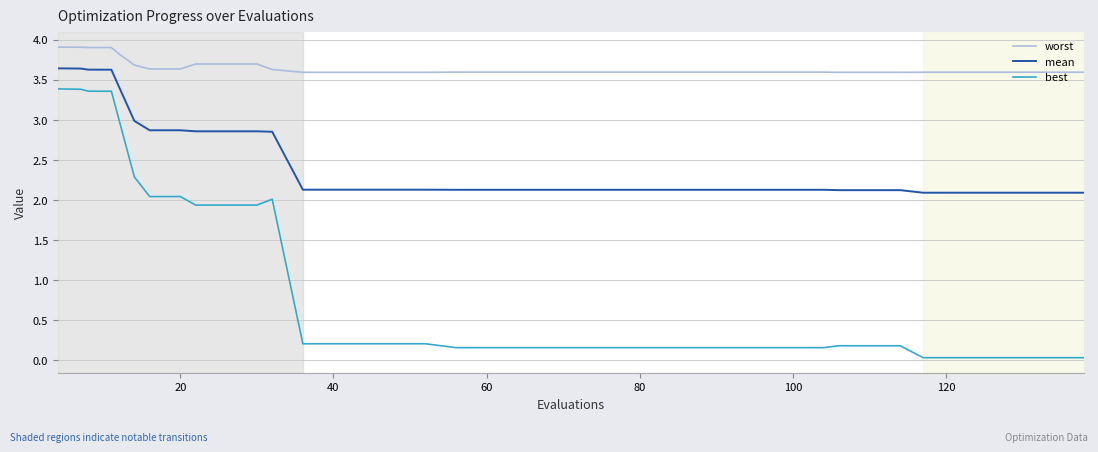

What is the difference between the maximum and minimum values in the worst series?

0.3